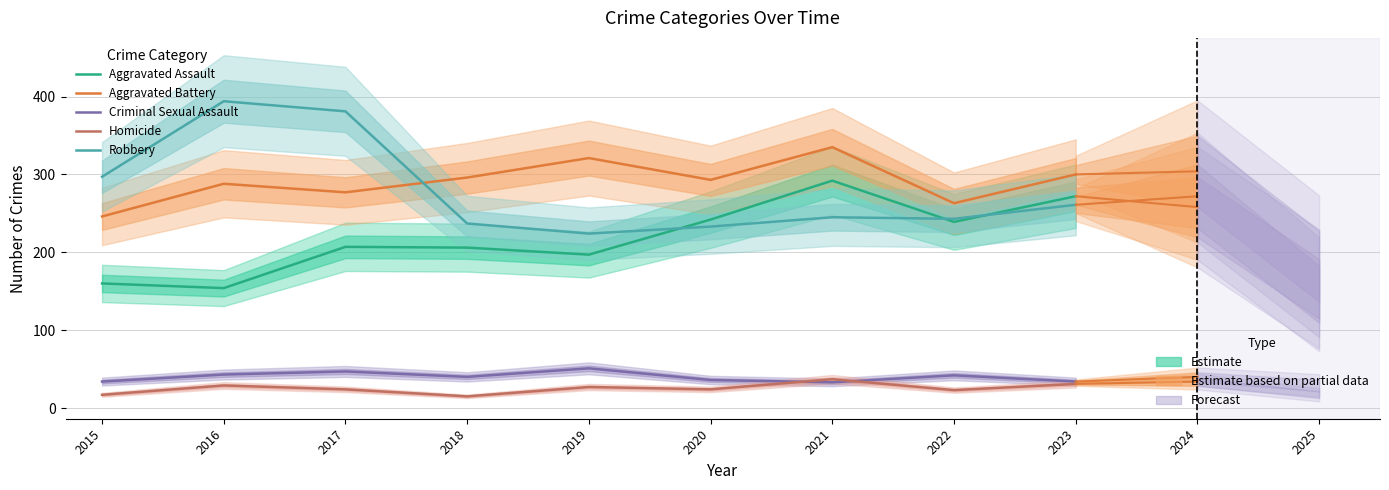

Where is the first local maximum for Aggravated Battery?

2016